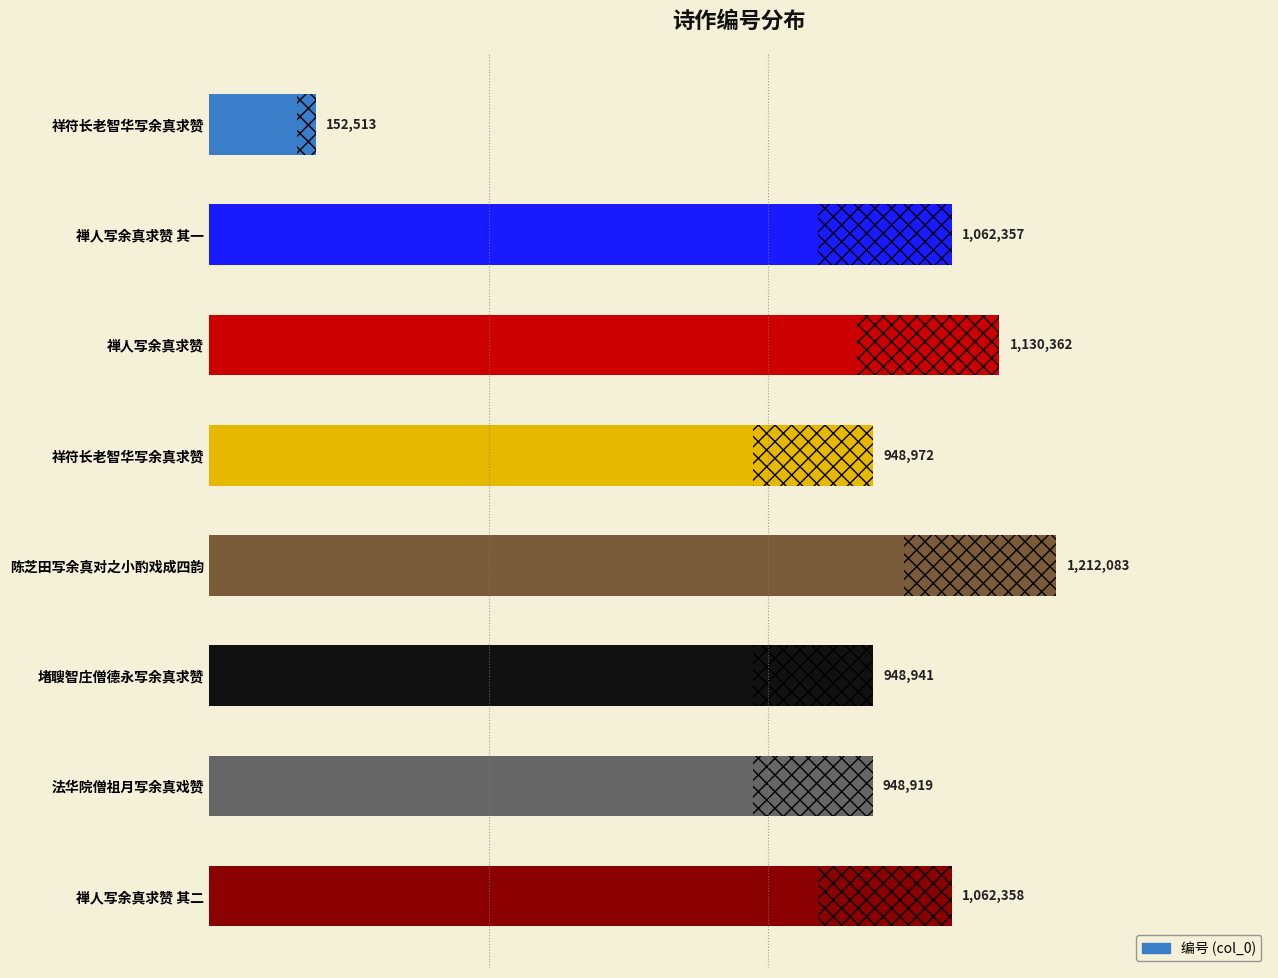

The chart shows a value of 1690119 at 祥符长老智华写余真求赞. True or false?

False